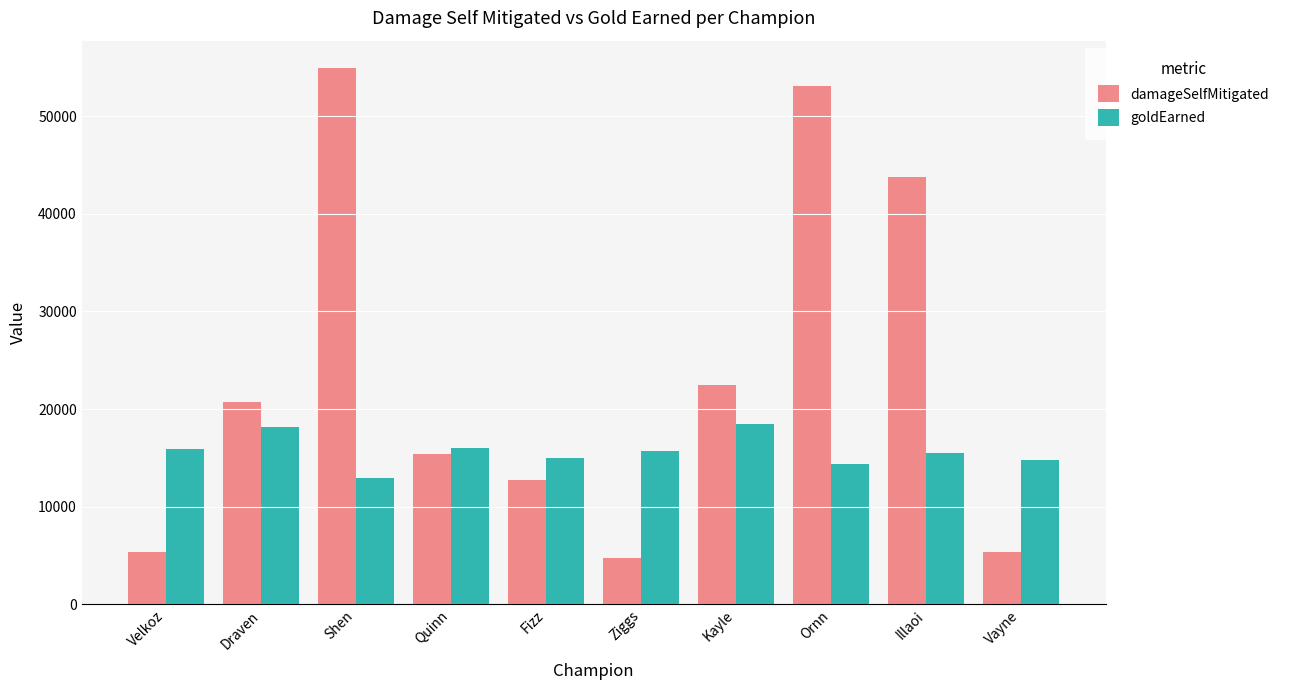

Which series has the largest range (max minus min)?

damageSelfMitigated